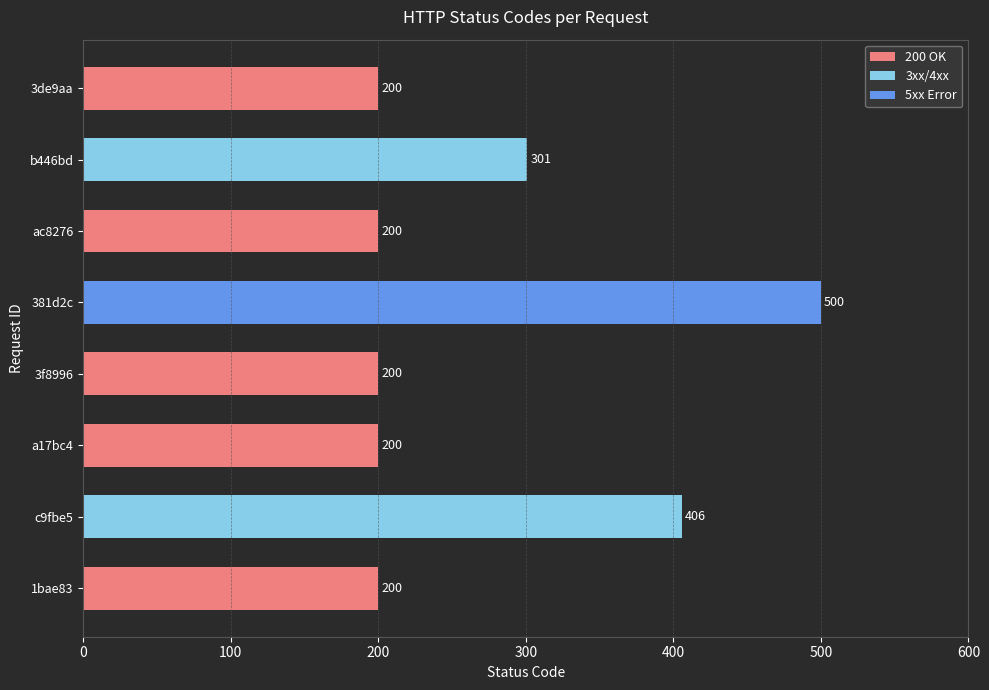

Count the values in the range 200 to 406.

7